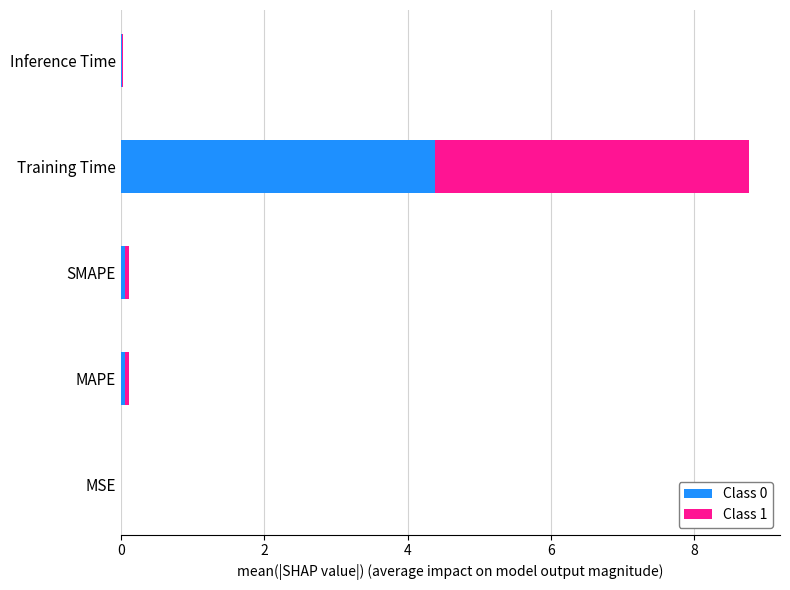

True or false: Class 0 has a value of 7.3 at Training Time.

False